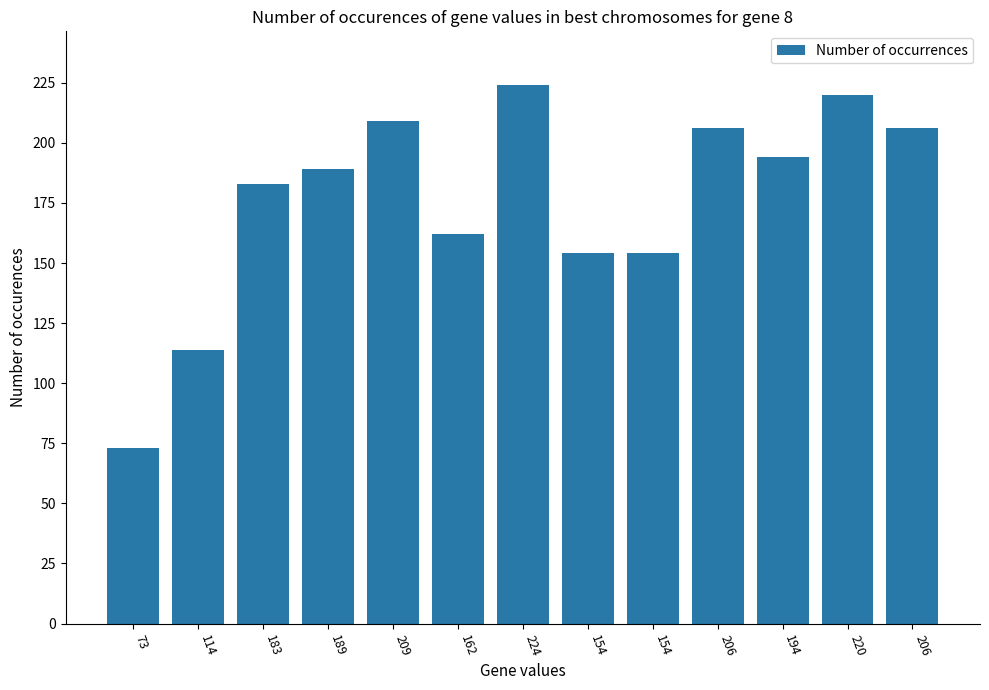

Rank the categories by value from lowest to highest.

73, 114, 154, 154, 162, 183, 189, 194, 206, 206, 209, 220, 224